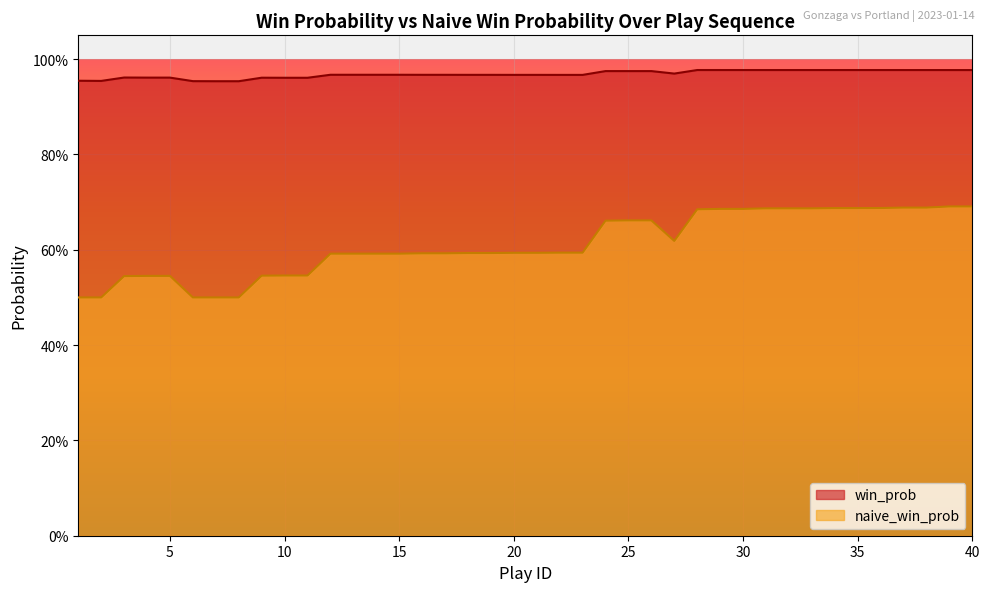

Count the number of categories in the chart.

40